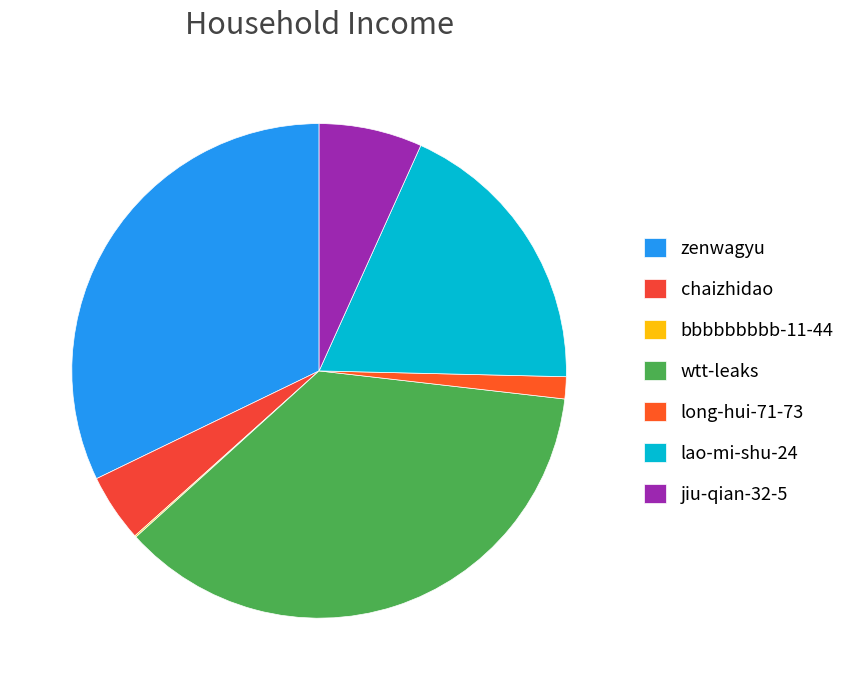

To the nearest percent, what percentage of the pie is lao-mi-shu-24?

19%